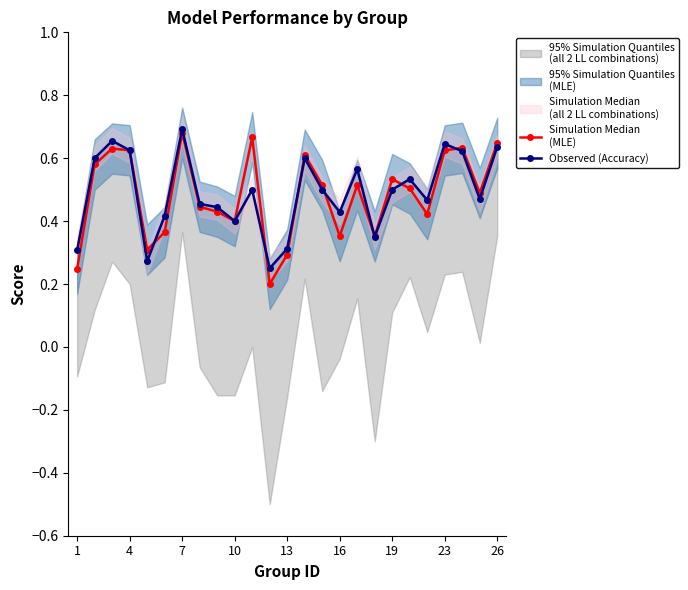

How many interior local valleys does the Simulation Median
(MLE) series have?

7